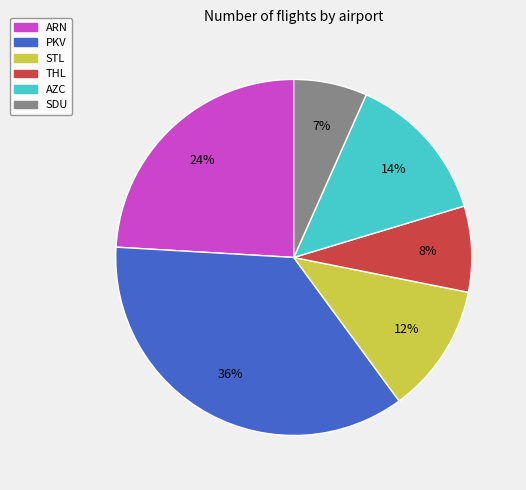

Is there a majority slice in this chart?

No